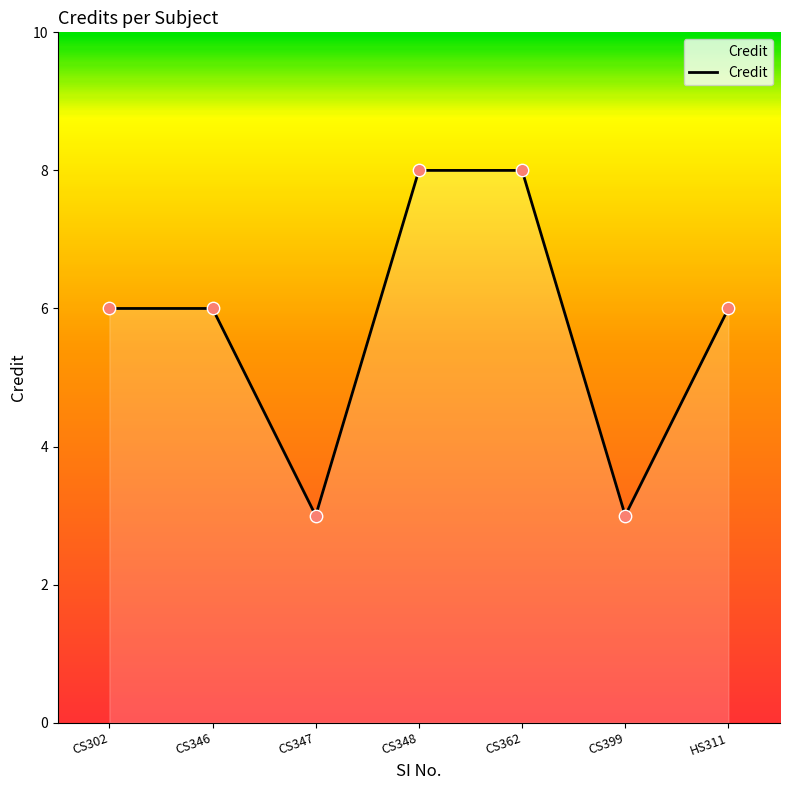

What is the ratio of the value at CS362 to the value at CS347?

2.7